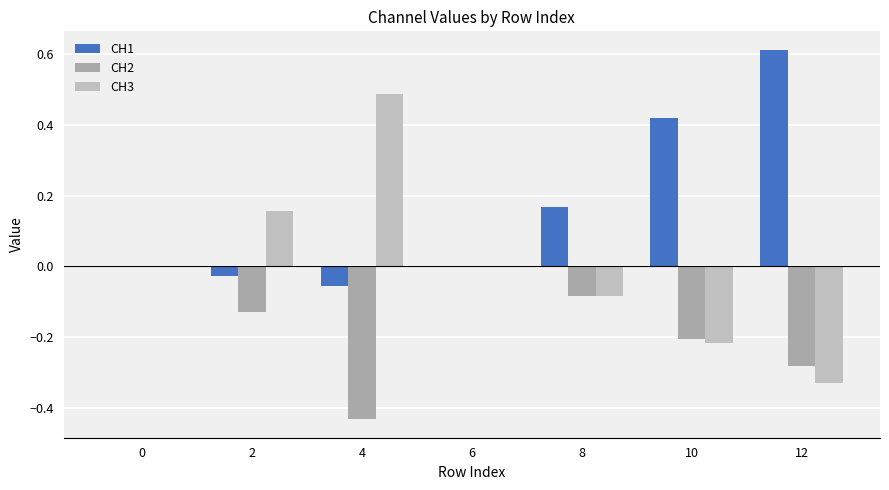

Is the value of CH2 at 4 greater than the value of CH3 at 4?

No